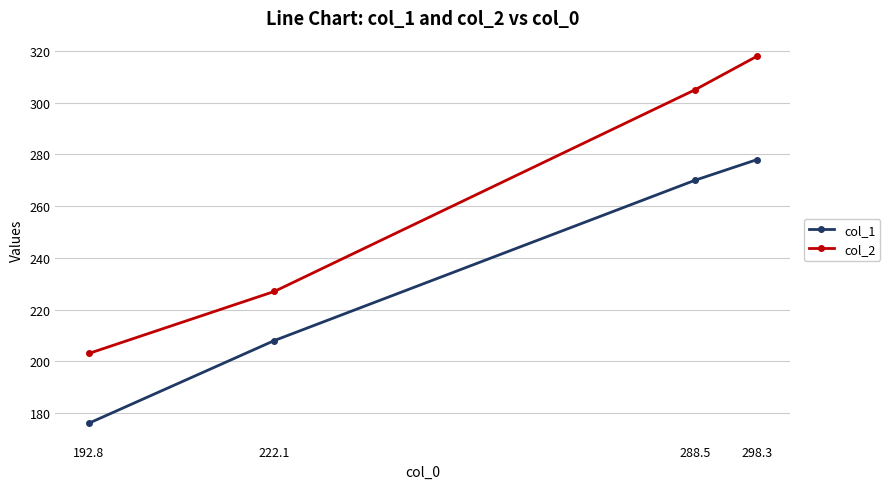

What is the difference between the highest and lowest values at 192.8?

27